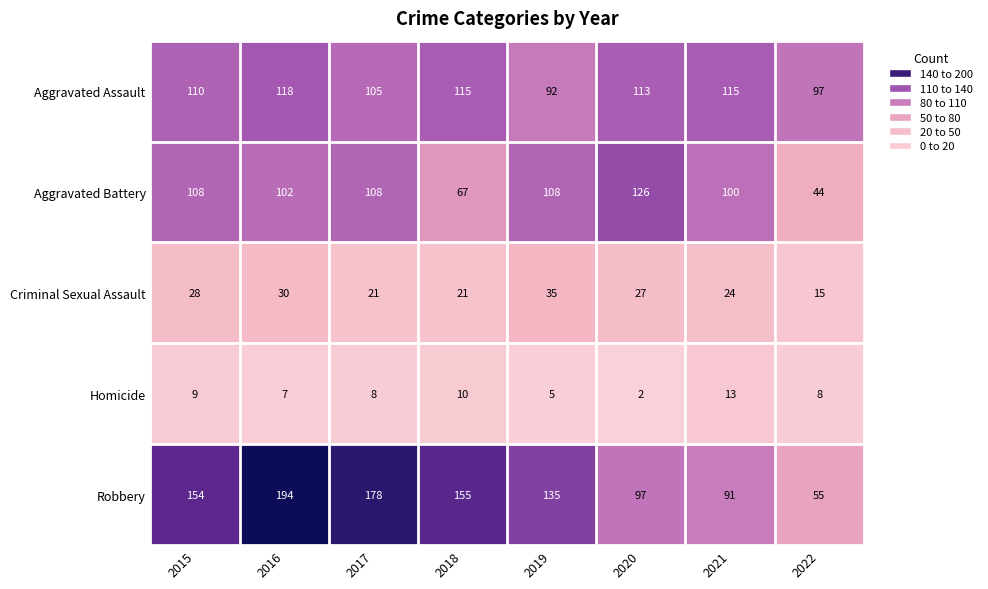

The Criminal Sexual Assault series shows 37 at 2018. True or false?

False